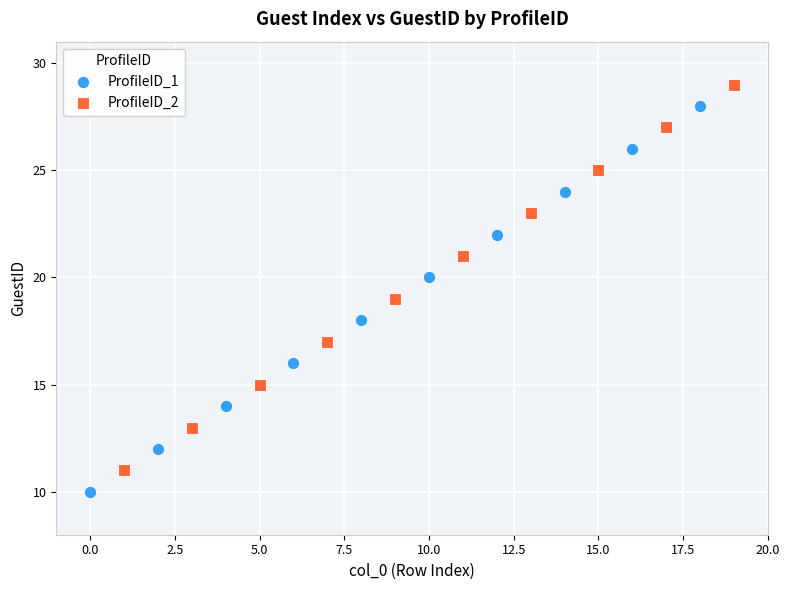

Which series contains the lowest Y value?

ProfileID_1